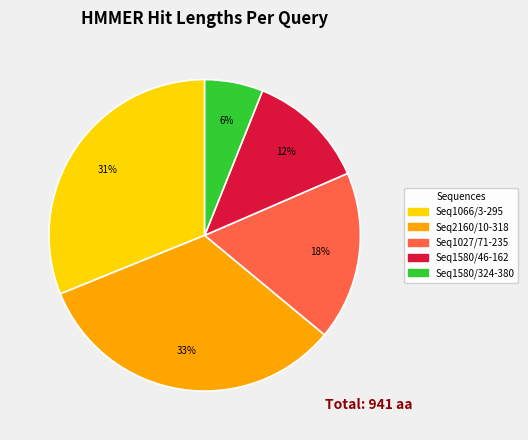

How many segments does this pie chart have?

5